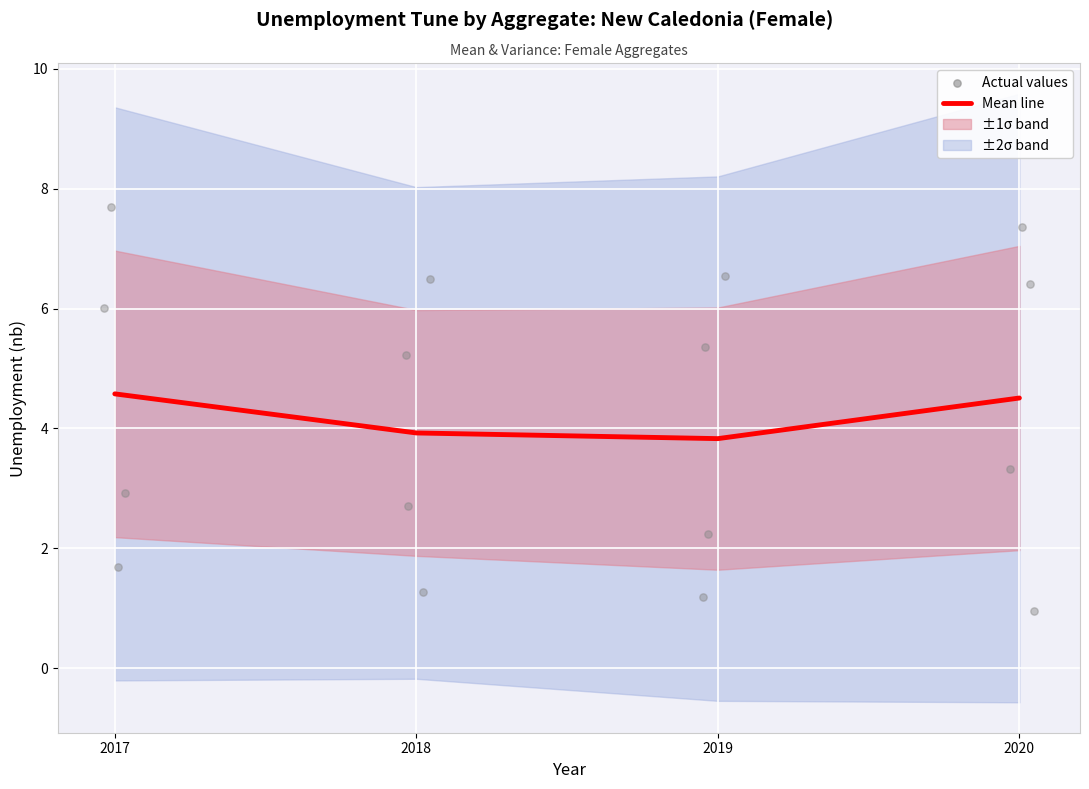

What is the change in value from 2018 to 2019?

-0.1